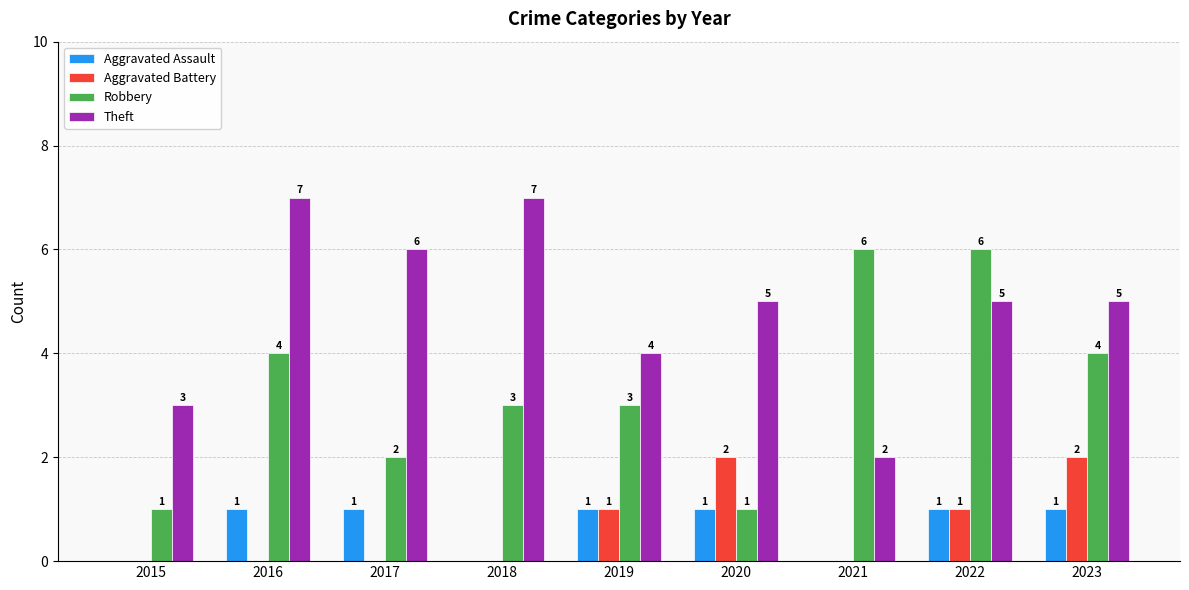

How many positive values does the Aggravated Assault series have?

6